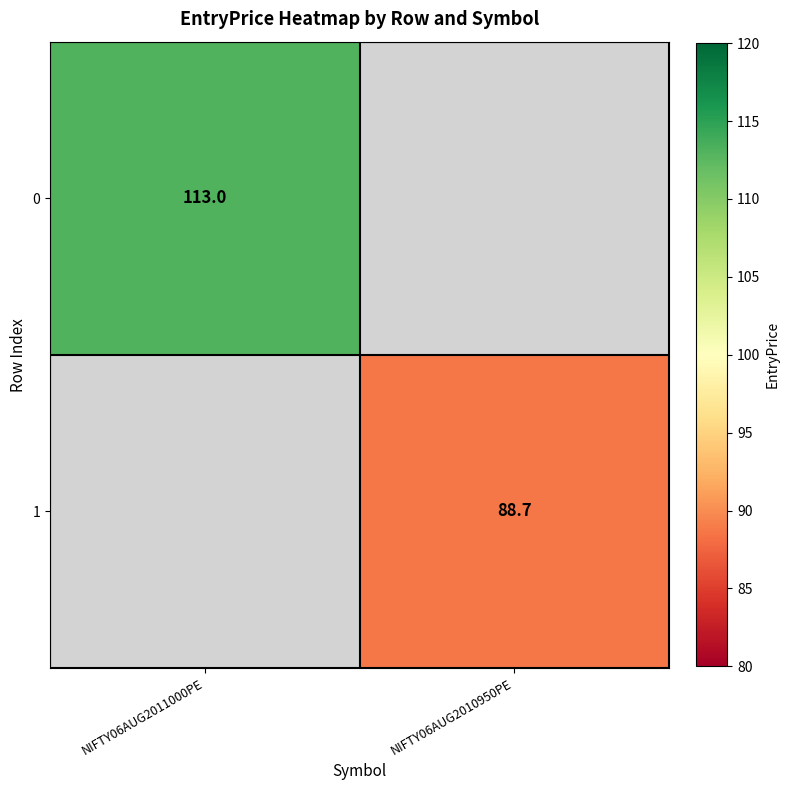

The 1 series shows 88.7 at NIFTY06AUG2010950PE. True or false?

True